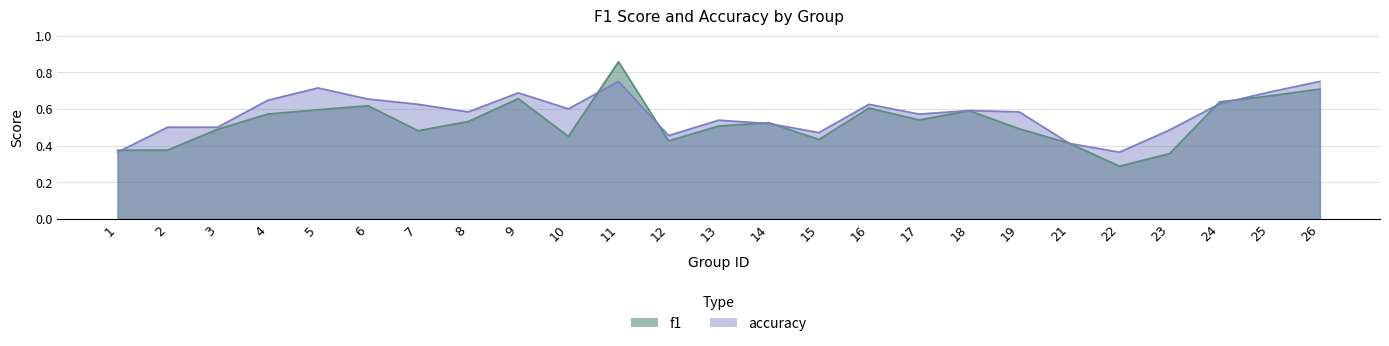

How many f1 values are between 0 and 1?

25